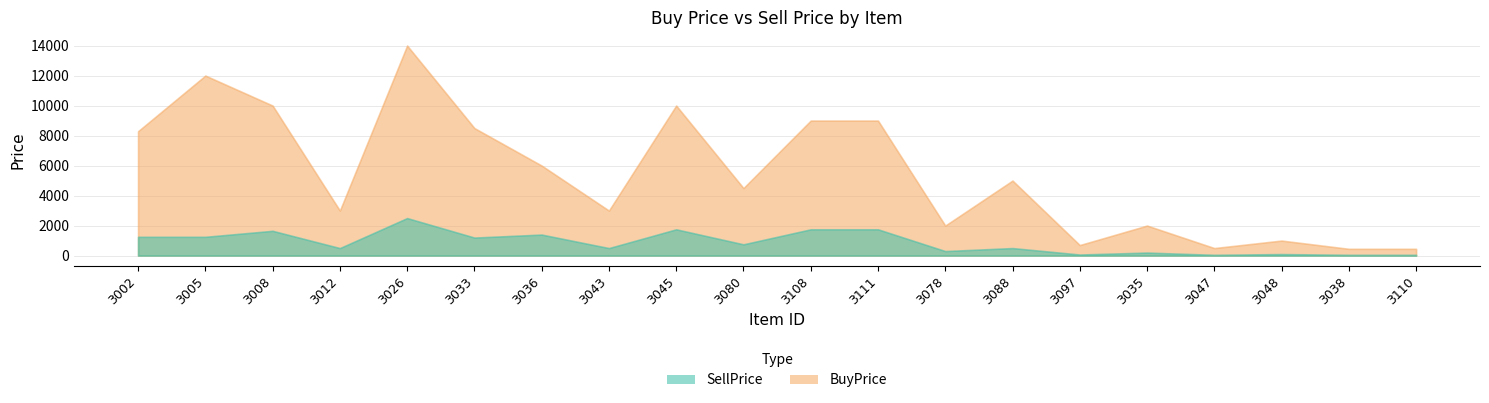

What is the difference between the maximum and minimum values in the BuyPrice series?

13550